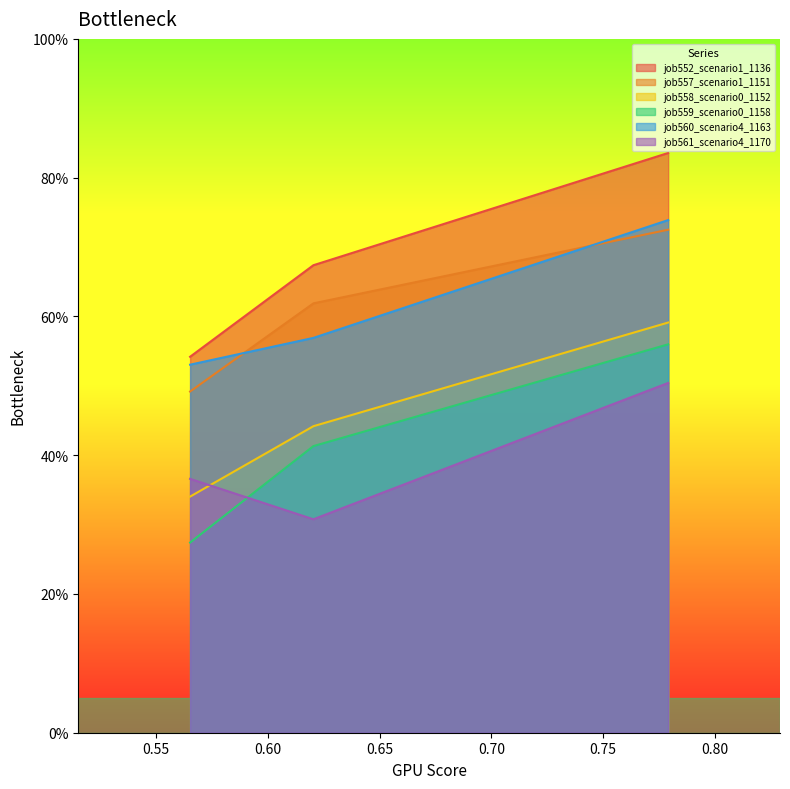

What is the average value of the job560_scenario4_1163 series?

0.6